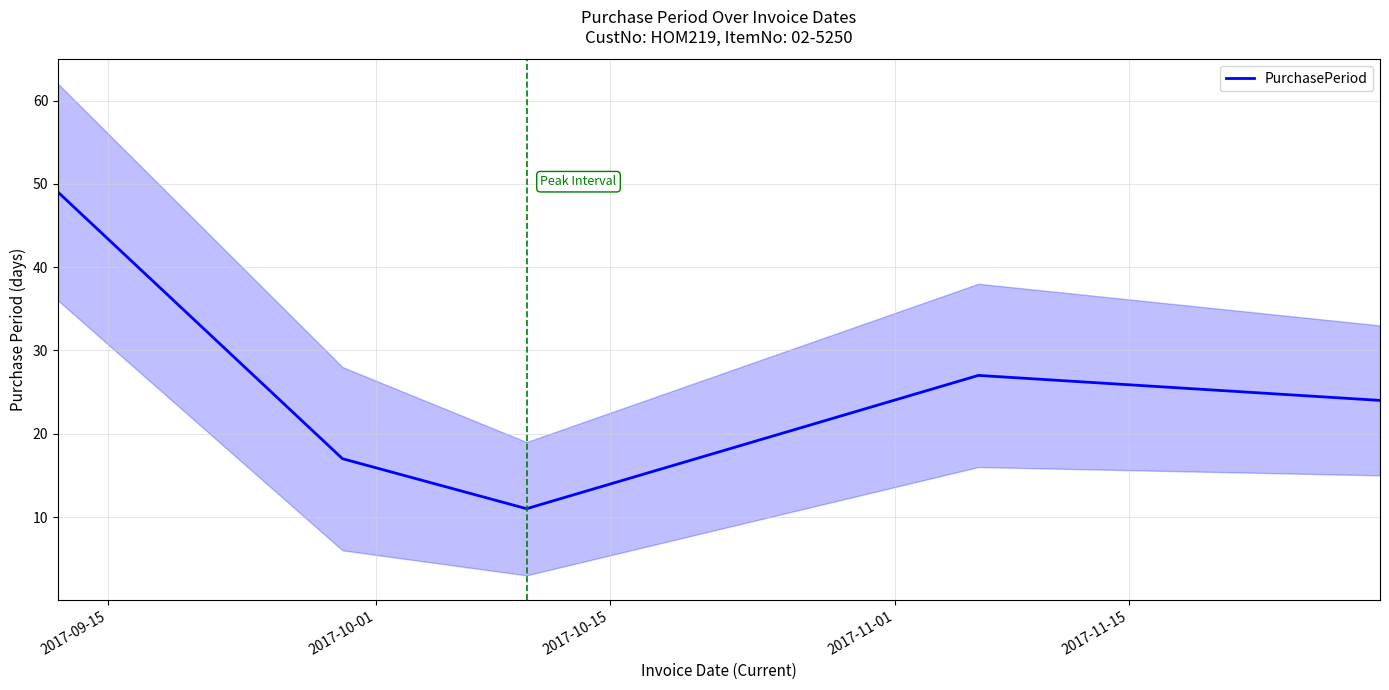

Count the number of values greater than 24.

2